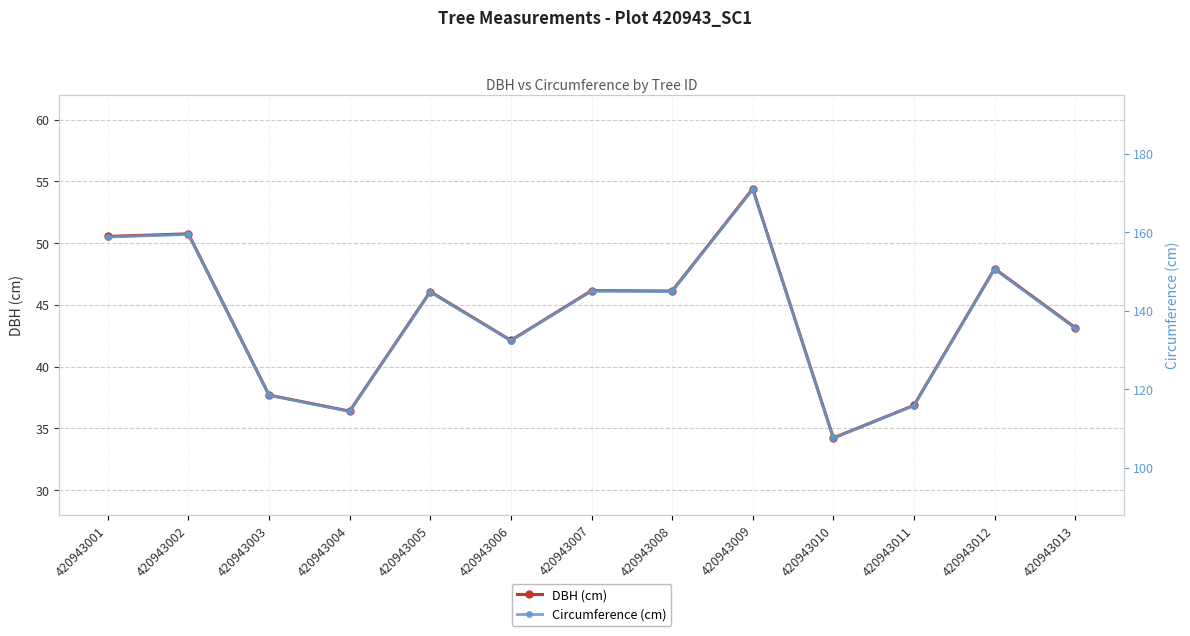

How many data points in Circumference (cm) are less than 144?

6